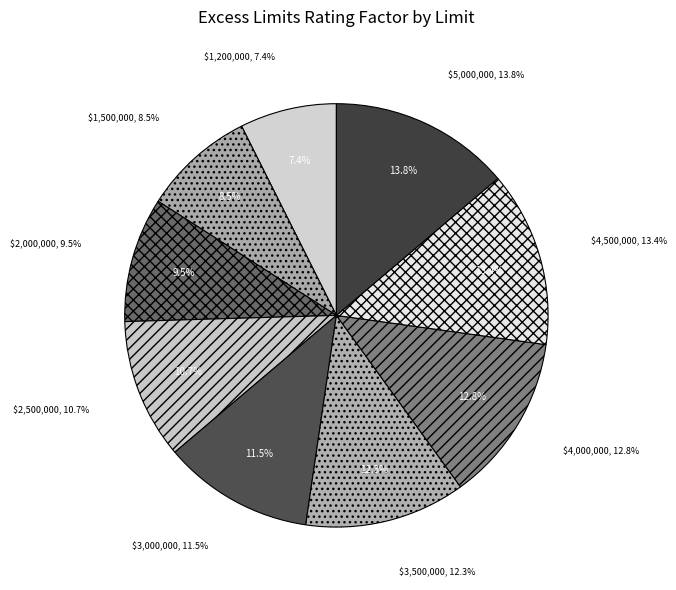

Does $3,500,000 represent more than half of the total?

No